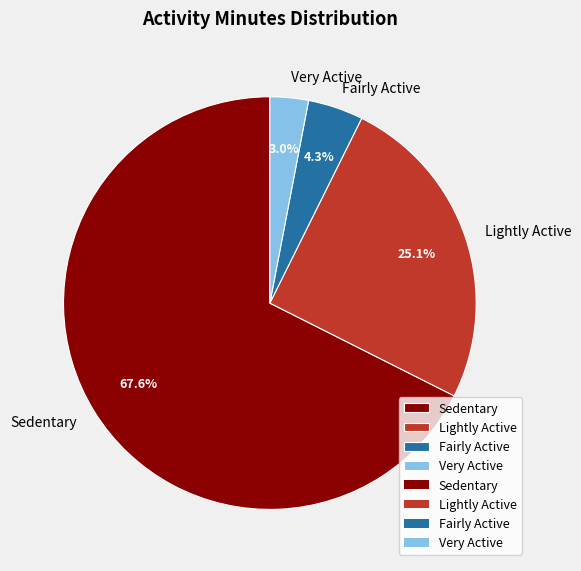

Which has a higher value, Fairly Active or Sedentary?

Sedentary